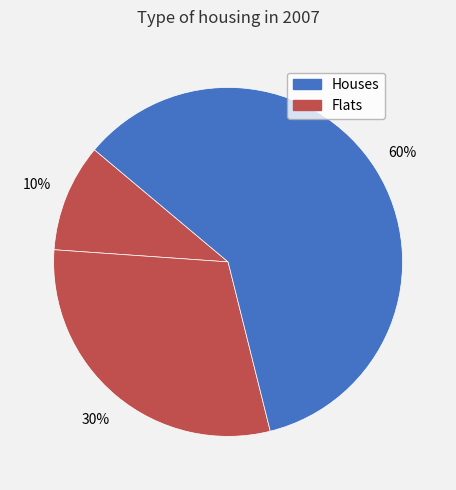

How many slices are in this pie chart?

3